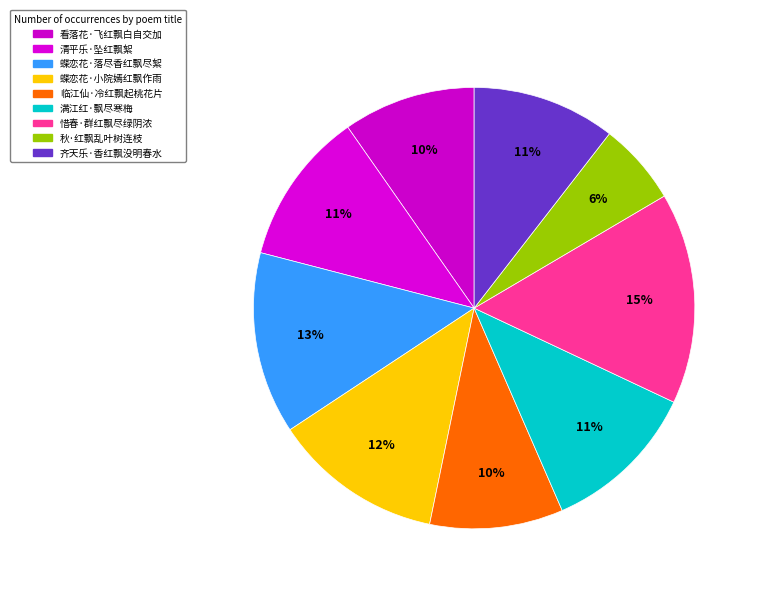

What percentage do 临江仙·冷红飘起桃花片 and 蝶恋花·小院嫣红飘作雨 together represent?

22.2%